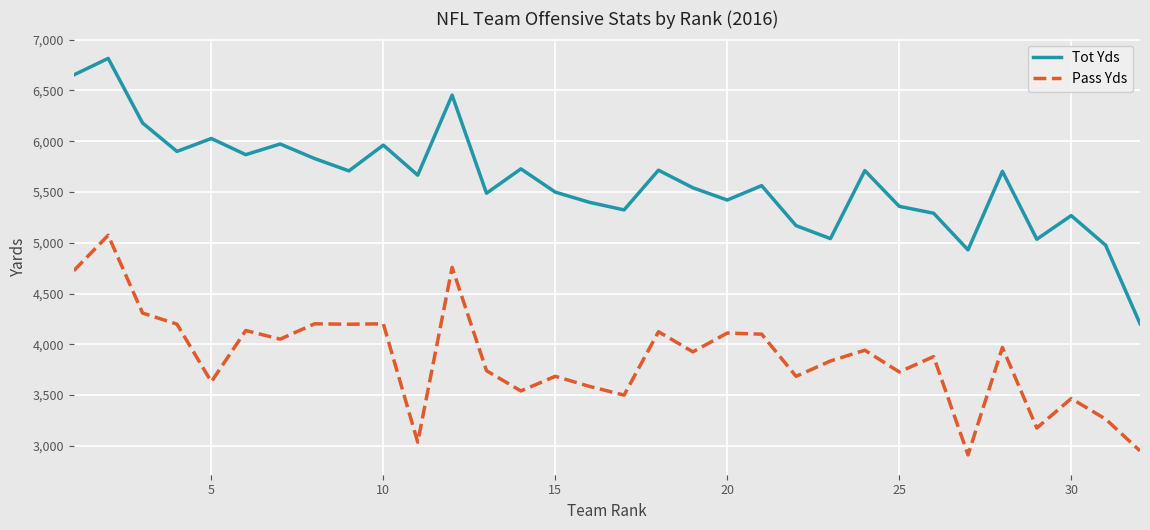

Which series has the widest spread of values?

Tot Yds